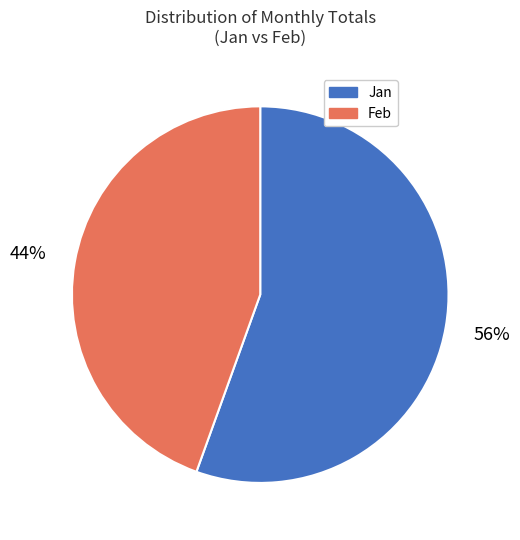

Count the number of slices in the pie.

2